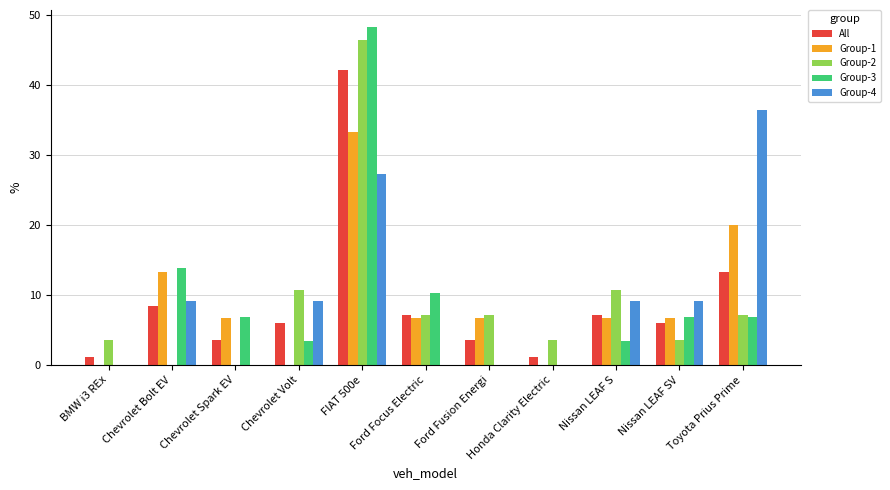

What is the greatest value displayed?

48.3